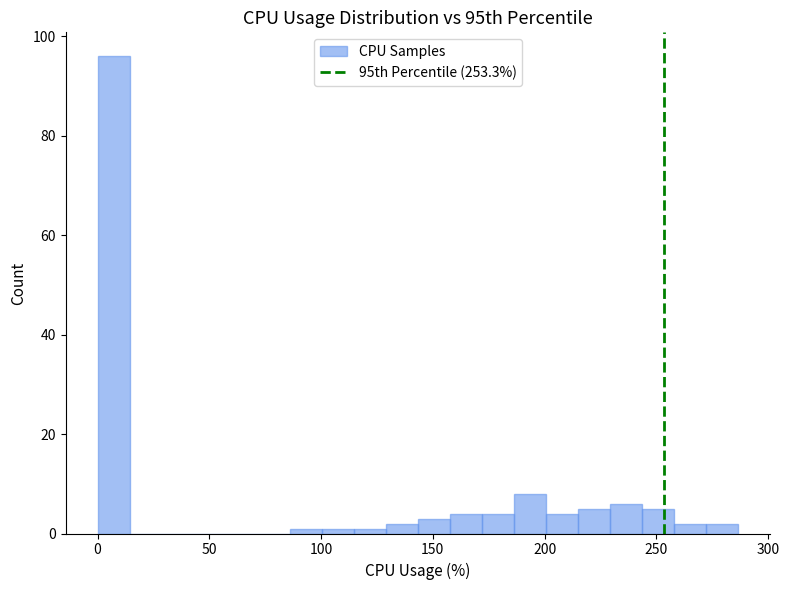

Read against the x-axis, roughly where is the centre of the tallest bar?

5